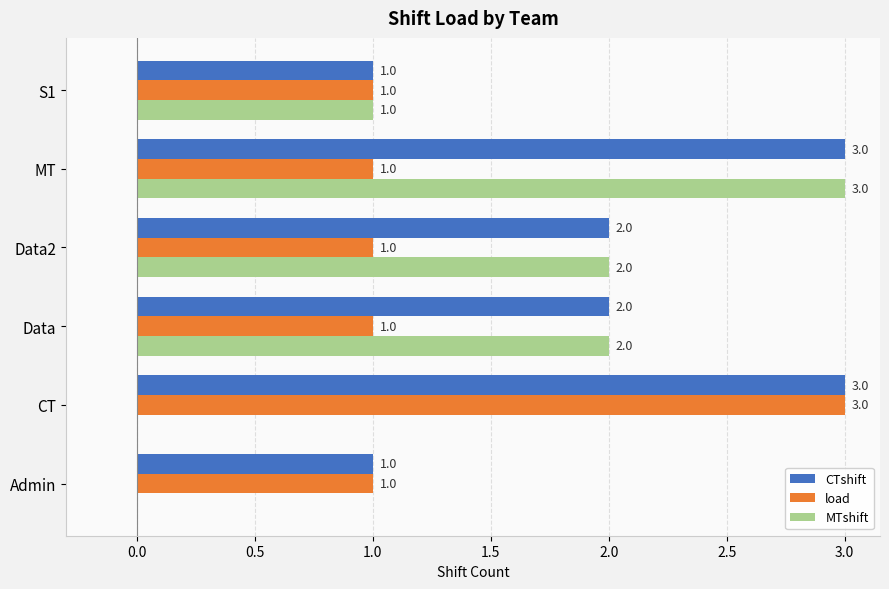

At which category is the sum across all series the highest?

MT